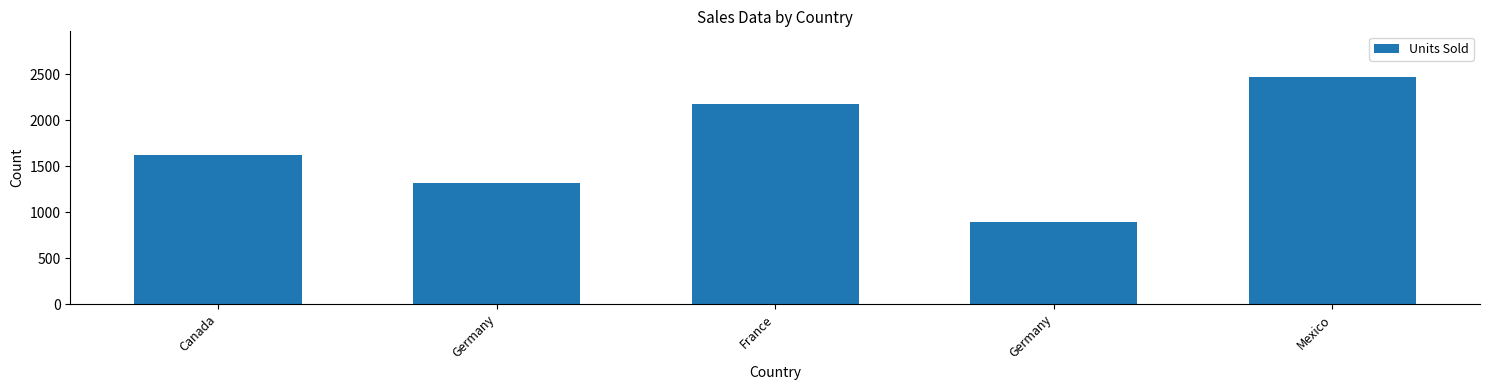

What is the minimum value shown in the chart?

888.0